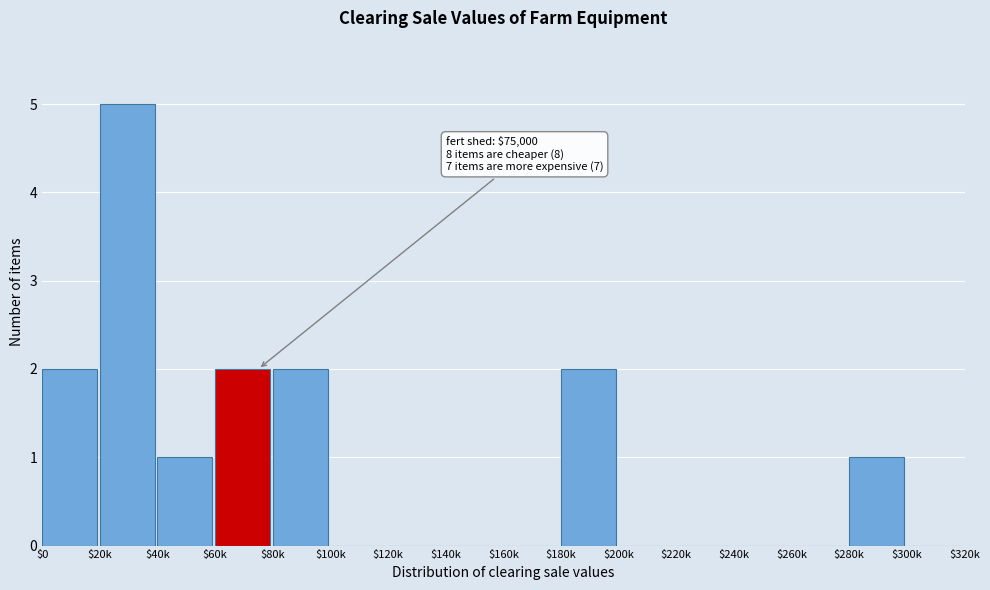

At which category does the chart reach its peak across all series?

$20k